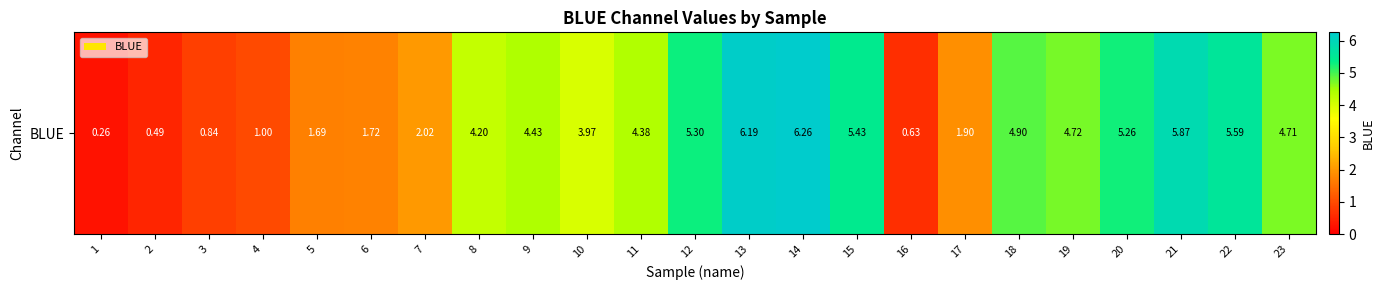

What is the difference between the second highest and second lowest values?

5.7